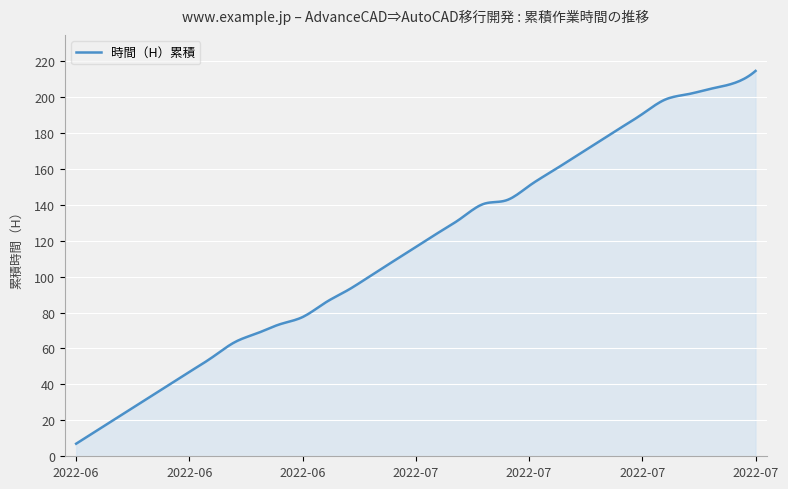

What is the label of the 13th point from the right?

2022-07-12